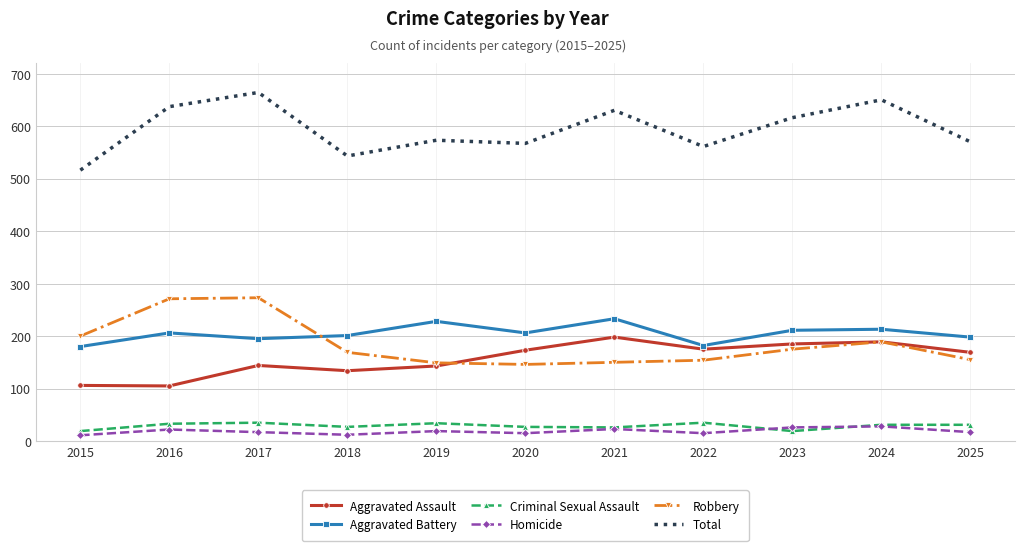

What is the difference between the highest and lowest values at 2022?

546